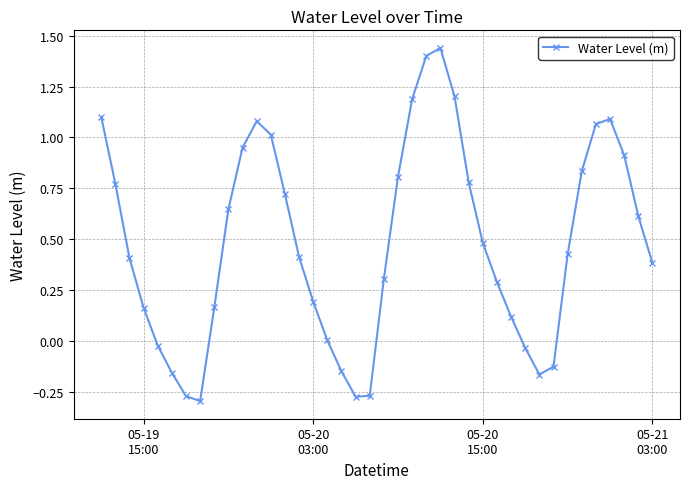

How many points are lower than both their immediate neighbors (excluding endpoints)?

3